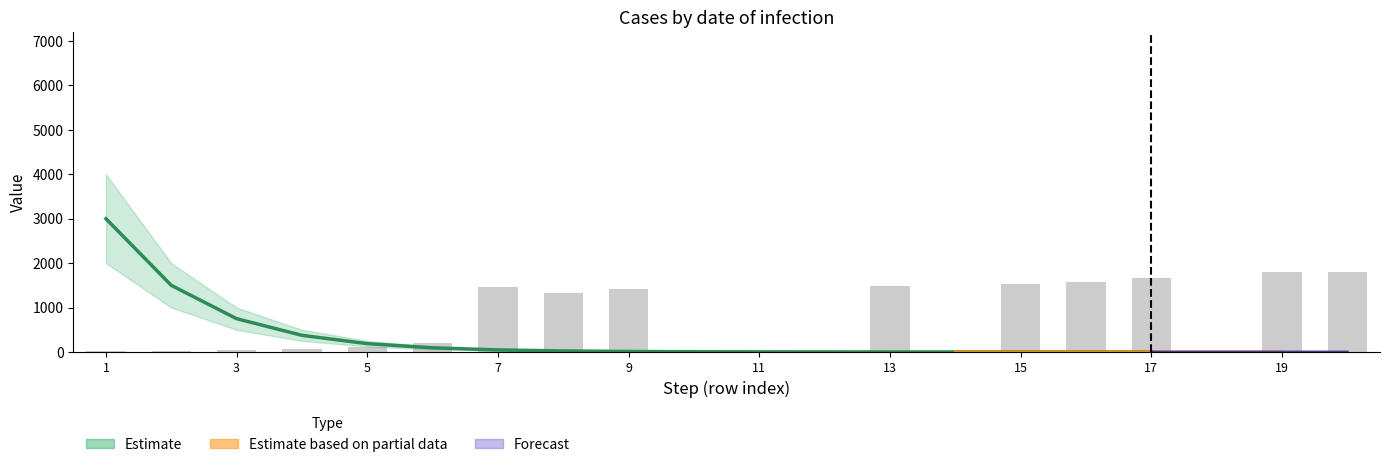

Reading left to right, what are all the values shown in this chart?

15.1	30.3	45.4	75.6	121.0	211.8	1467.2	1331.1	1406.7	15.1	15.1	15.1	1482.4	15.1	1527.7	1573.1	1663.9	30.3	1800.0	1800.0